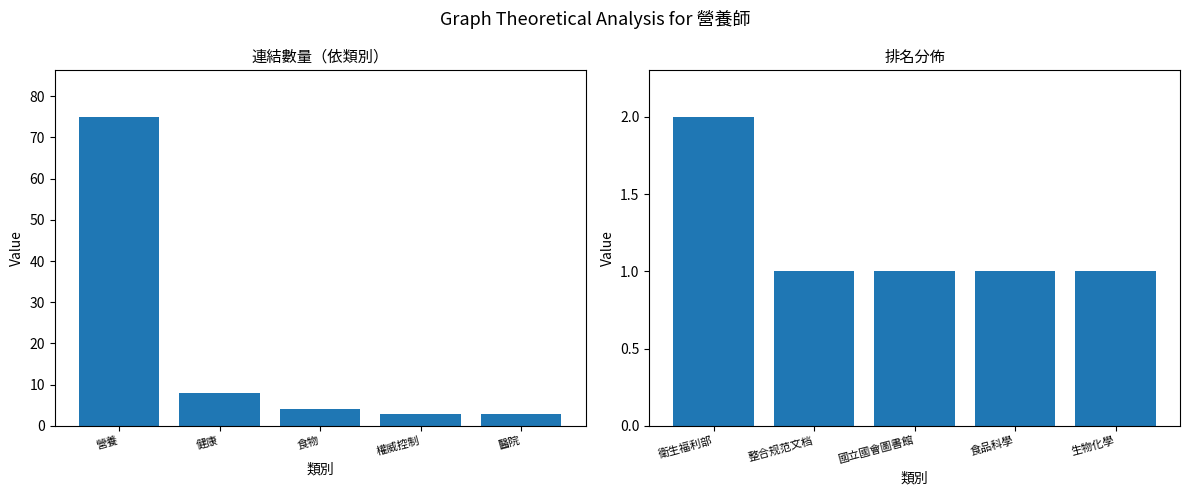

What is the value of the 4th bar from the left?

1